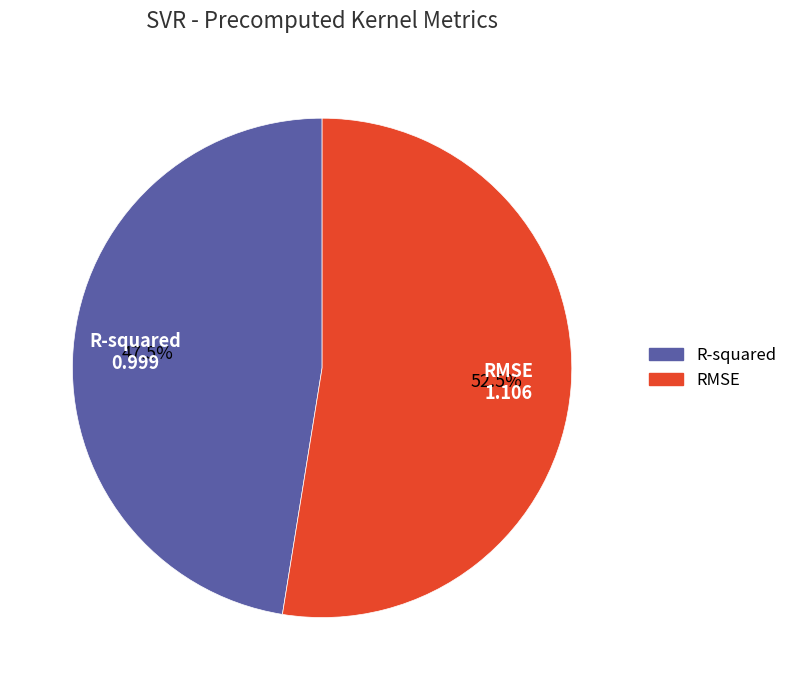

Rank the categories by value from lowest to highest.

R-squared, RMSE